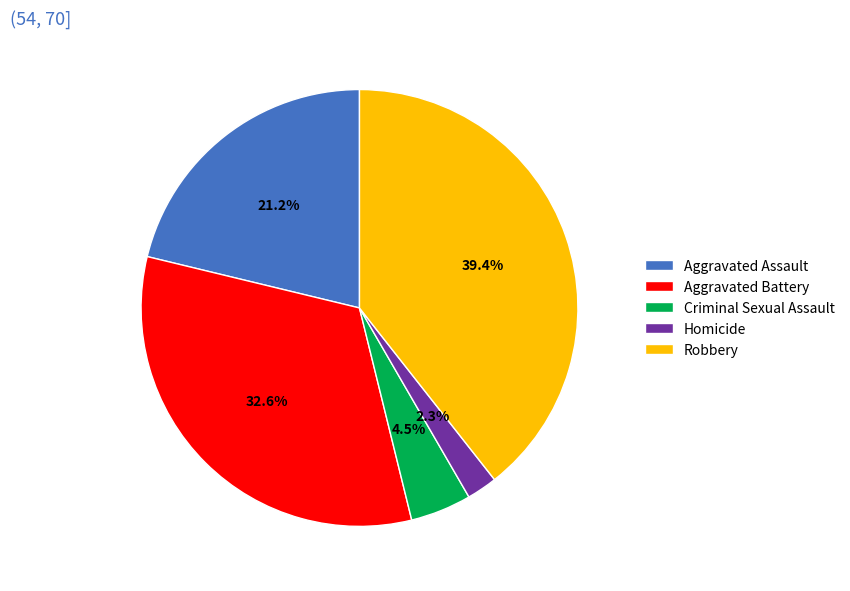

Combined, what portion of the pie is Homicide and Criminal Sexual Assault?

6.8%